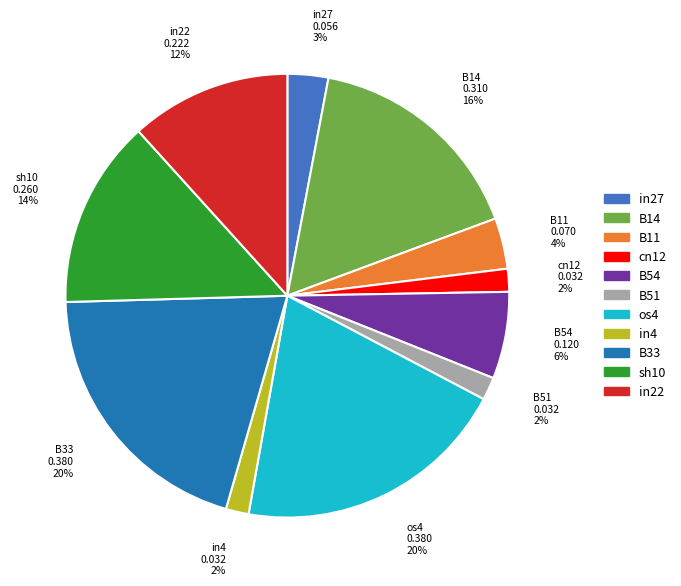

Count the number of slices in the pie.

11